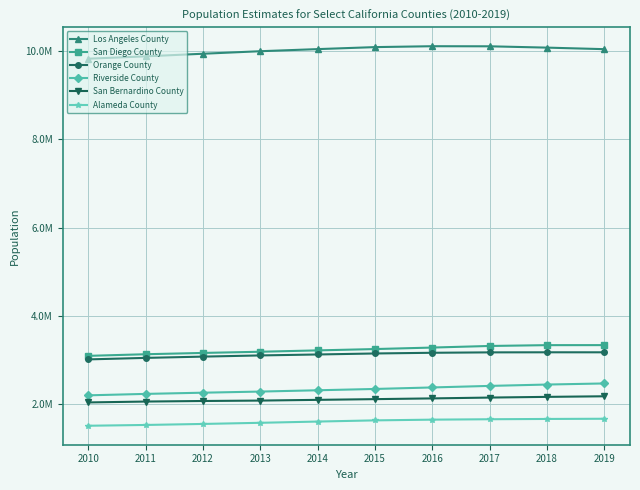

In Los Angeles County, how many points are higher than both neighbors (excluding endpoints)?

1